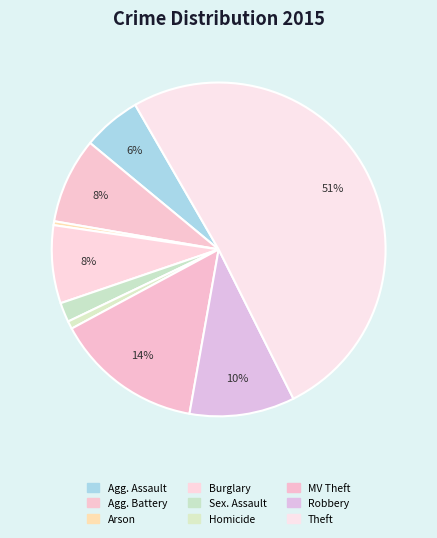

Count the number of slices in the pie.

9